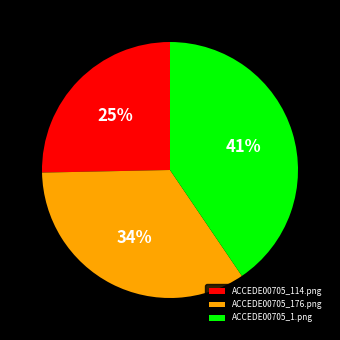

Does ACCEDE00705_114.png account for over 50% of the chart?

No